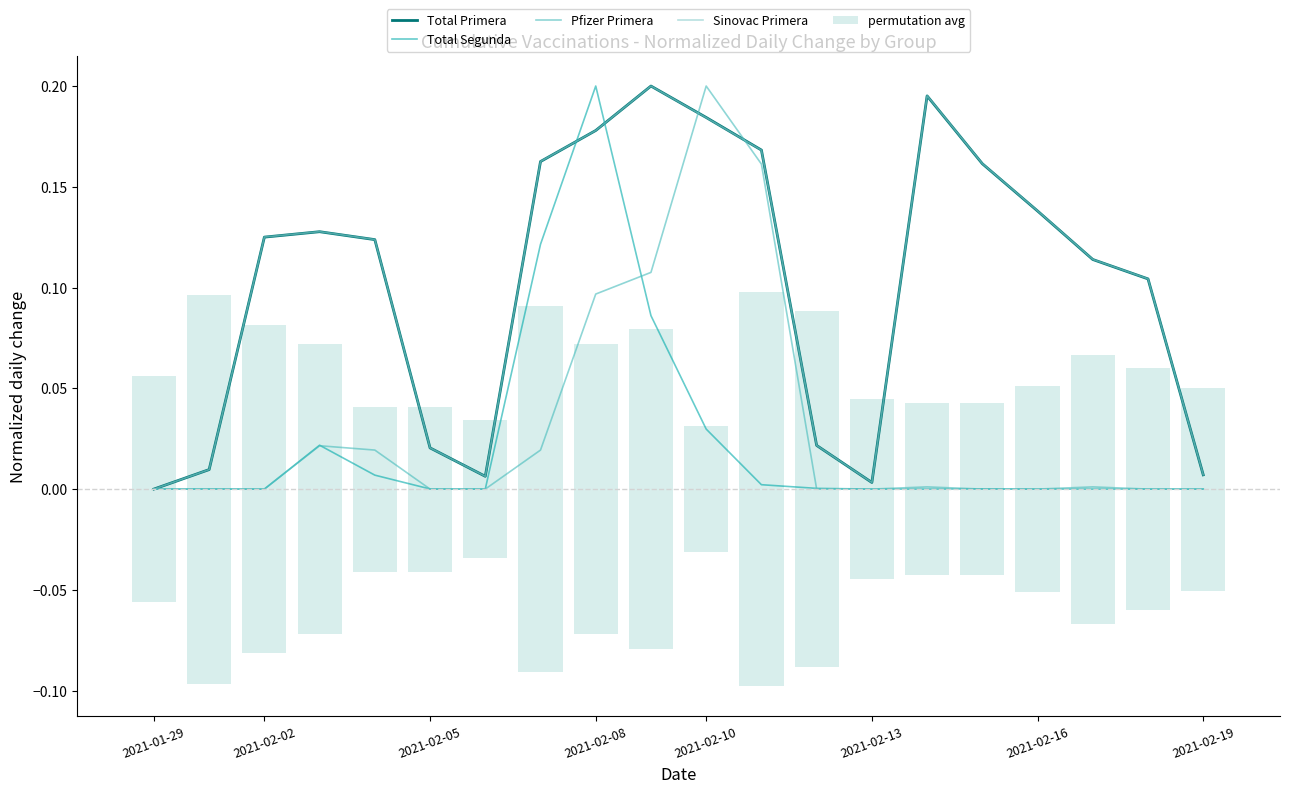

At which category does the chart reach its peak across all series?

9